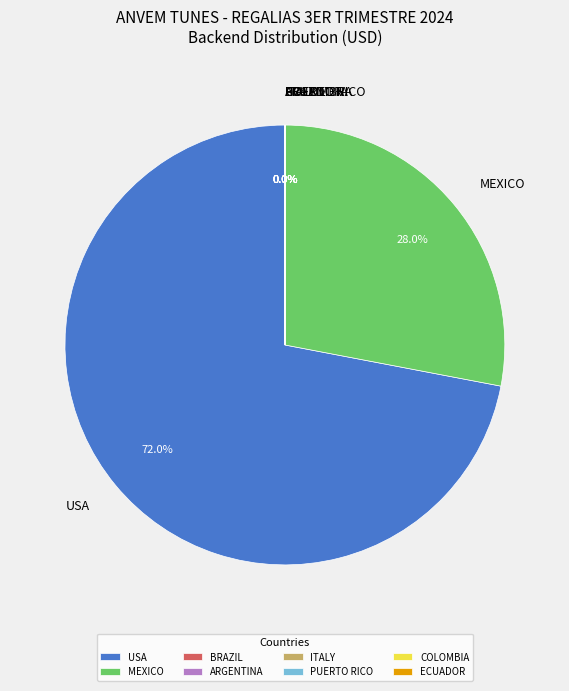

Which category has the biggest portion of the pie?

USA